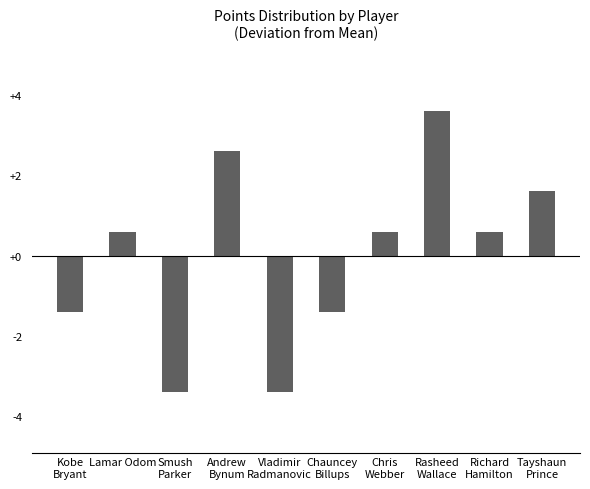

What is the difference between the maximum and minimum values?

7.0